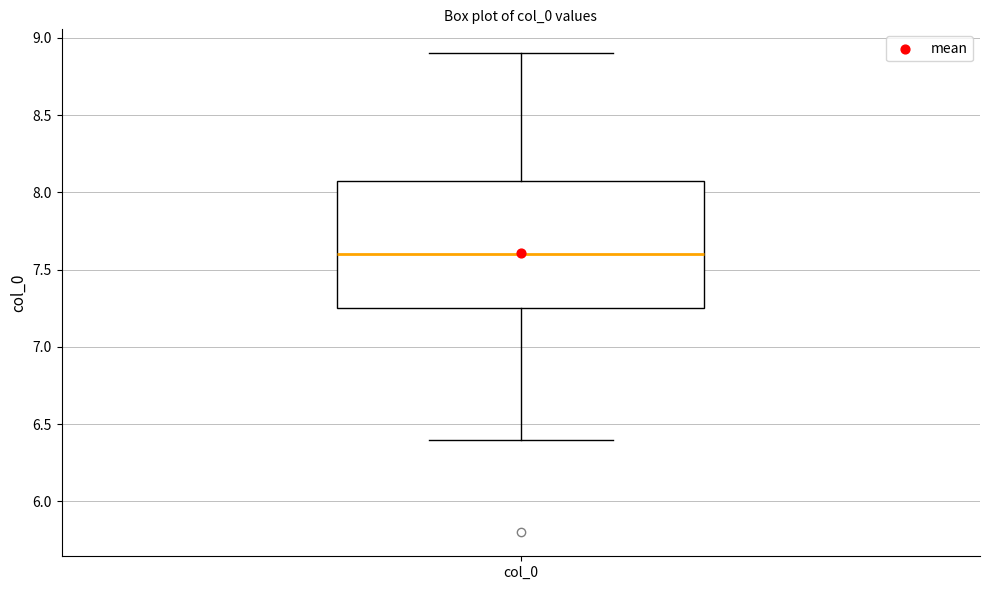

Where does the lower whisker of the box for col_0 end on the y-axis? The values are not printed on the chart, so give them approximately, as read against the axis.

6.40